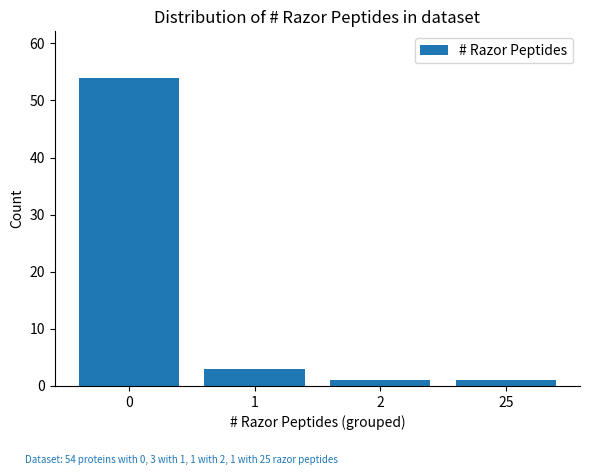

What is the difference between the values at 0 and 1?

51